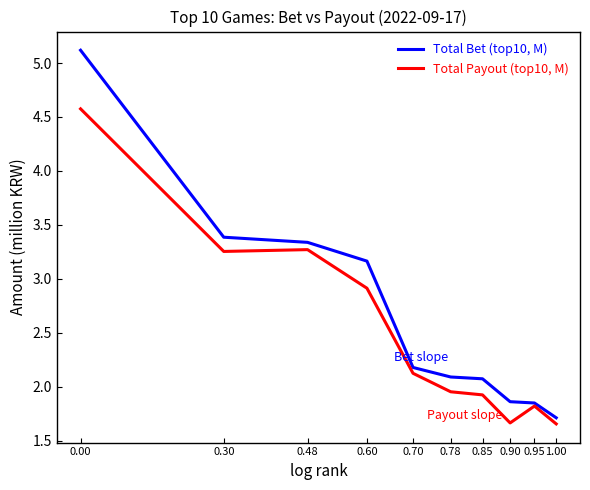

True or false: Total Bet (top10, M) has a value of 2.1 at 0.85.

True